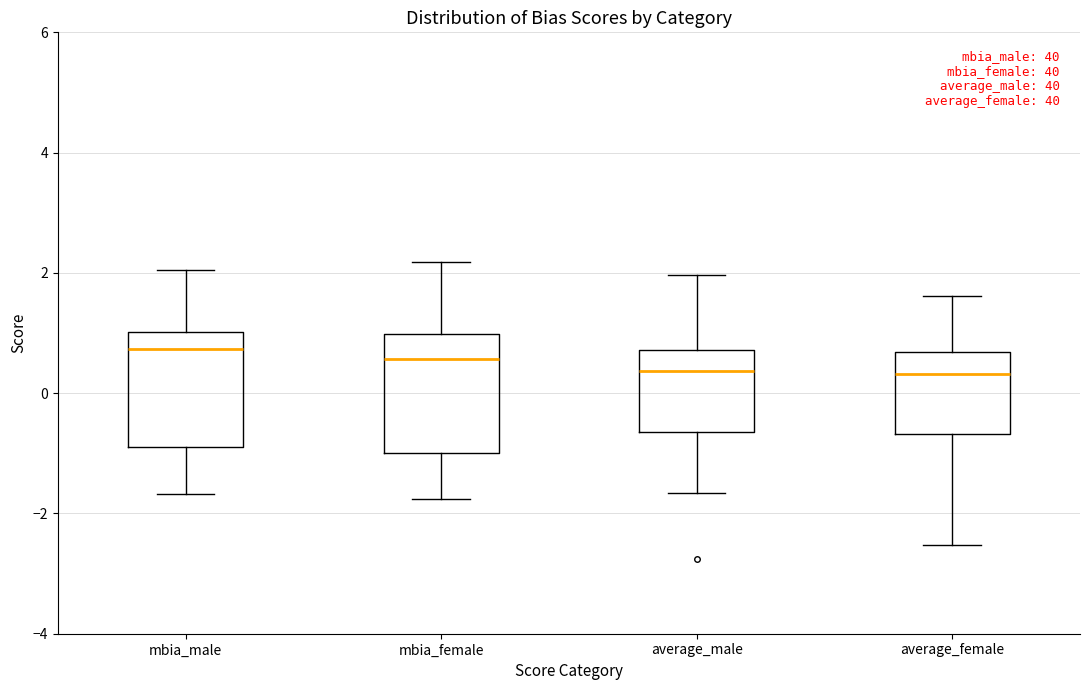

Reading left to right, transcribe this box plot: for each box, give where its median line is, the range the box spans, and where its two whiskers end, as read against the y-axis. The values are not printed on the chart, so give them approximately, as read against the axis.

mbia_male: median 0.8, box -1.0 to 1.0, whiskers -1.6 to 2.0
mbia_female: median 0.6, box -1.0 to 1.0, whiskers -1.8 to 2.2
average_male: median 0.4, box -0.6 to 0.8, whiskers -1.6 to 2.0
average_female: median 0.4, box -0.6 to 0.6, whiskers -2.6 to 1.6